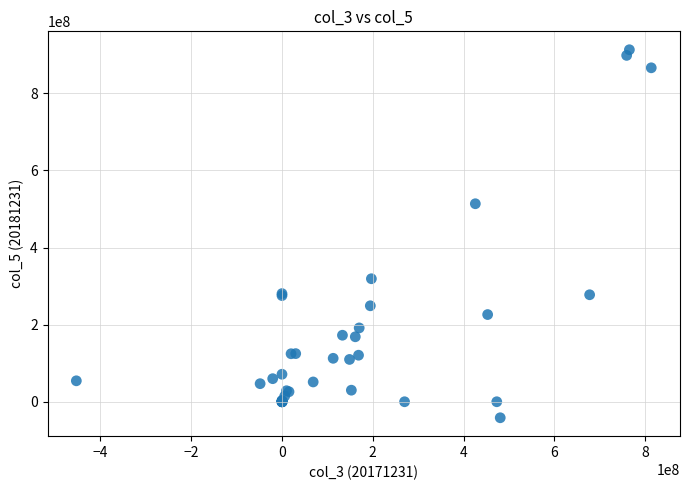

What Y value in the scatter plot is closest to 435865932?

513709630.4